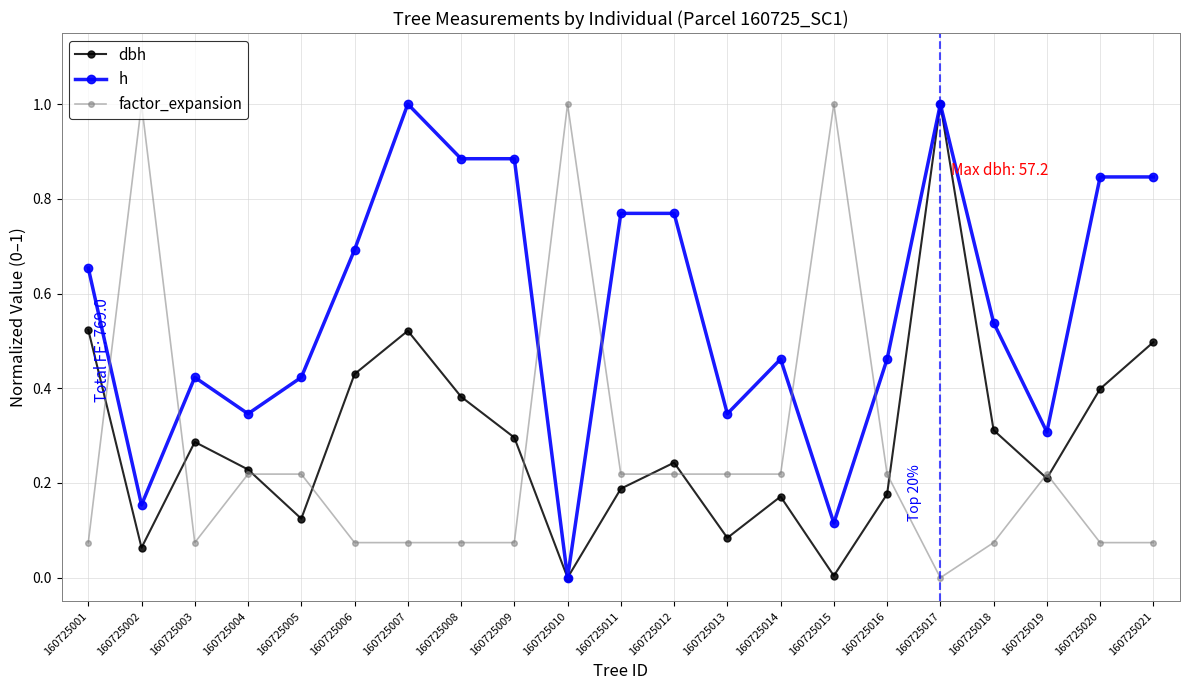

Which series changed the most between 160725005 and 160725008?

h